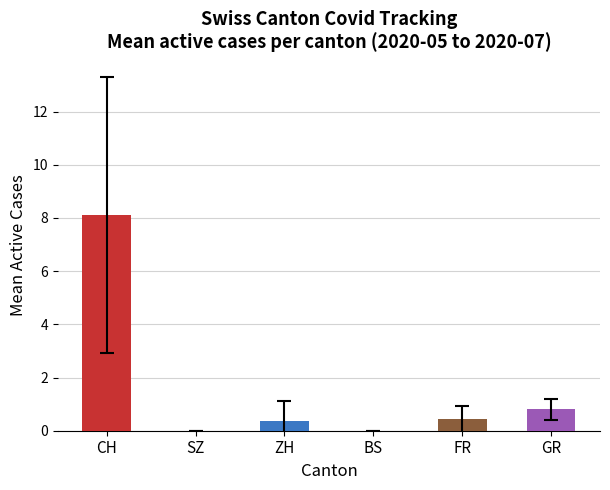

Are the bars horizontal?

No